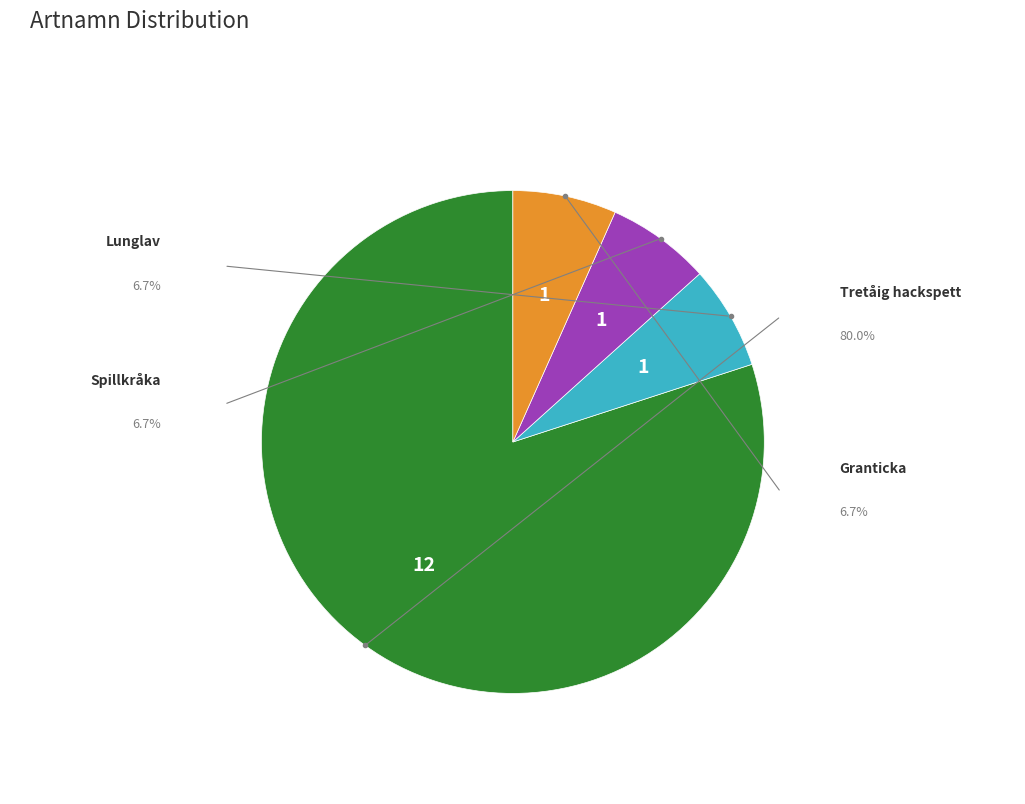

What is the smallest slice in the pie chart?

Lunglav